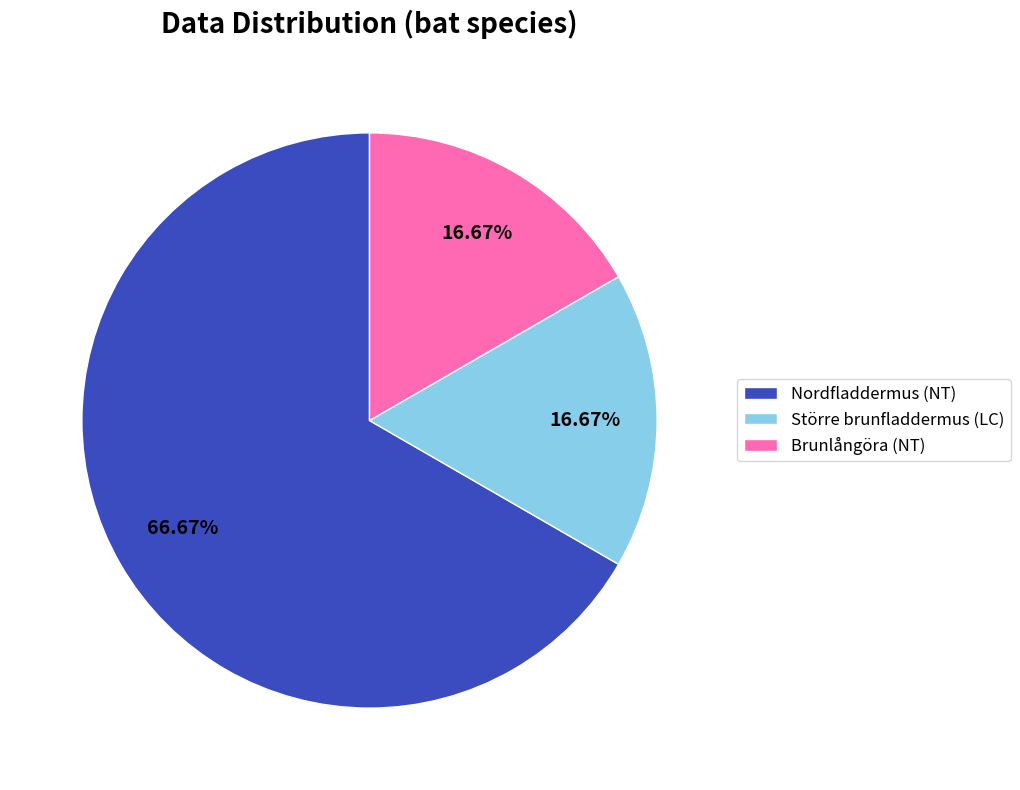

Combined, do Större brunfladdermus (LC) and Brunlångöra (NT) account for over 50%?

No